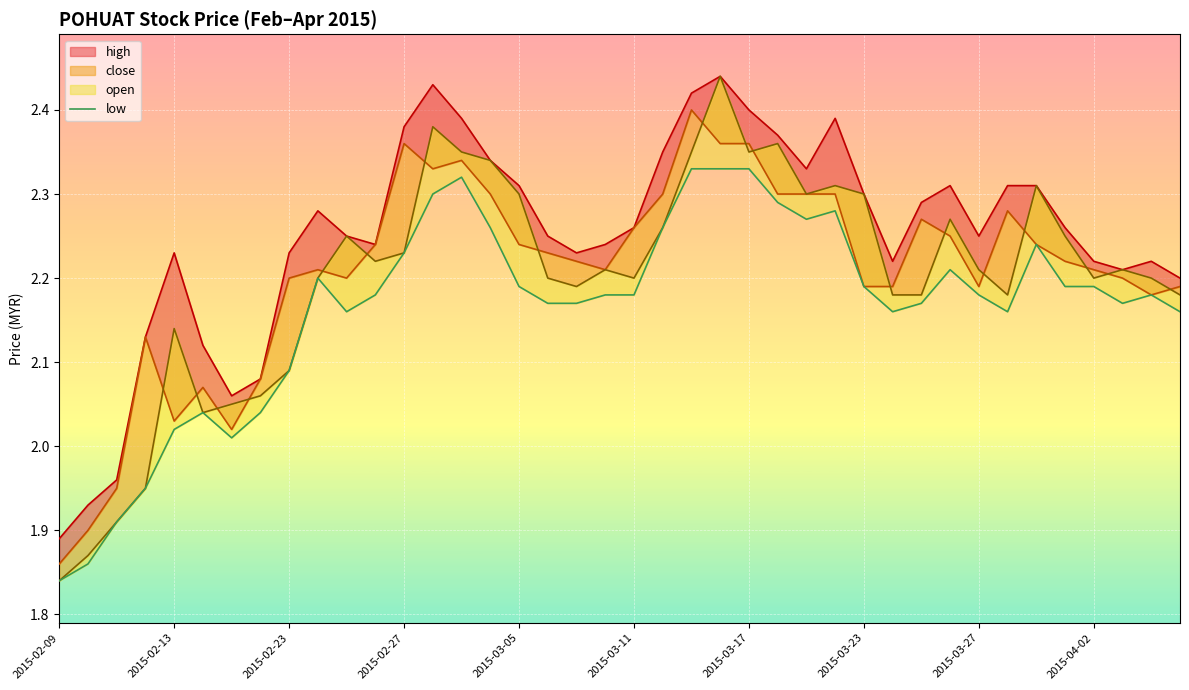

Reading left to right, extract all data points from this chart.

1.8	1.9	1.9	1.9	2.0	2.0	2.0	2.0	2.1	2.2	2.2	2.2	2.2	2.3	2.3	2.3	2.2	2.2	2.2	2.2	2.2	2.3	2.3	2.3	2.3	2.3	2.3	2.3	2.2	2.2	2.2	2.2	2.2	2.2	2.2	2.2	2.2	2.2	2.2	2.2